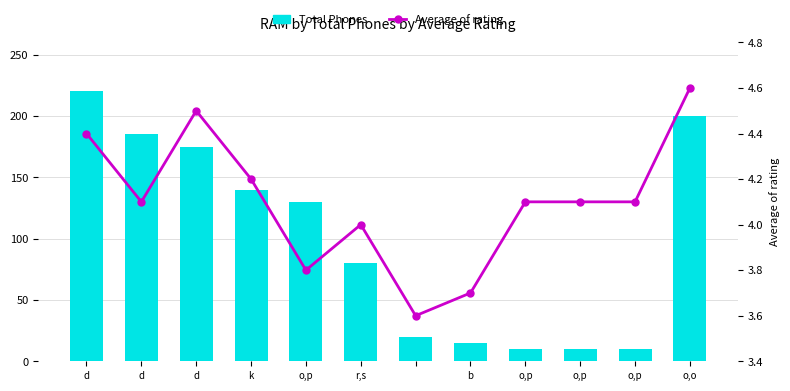

Does the chart contain stacked bars?

No